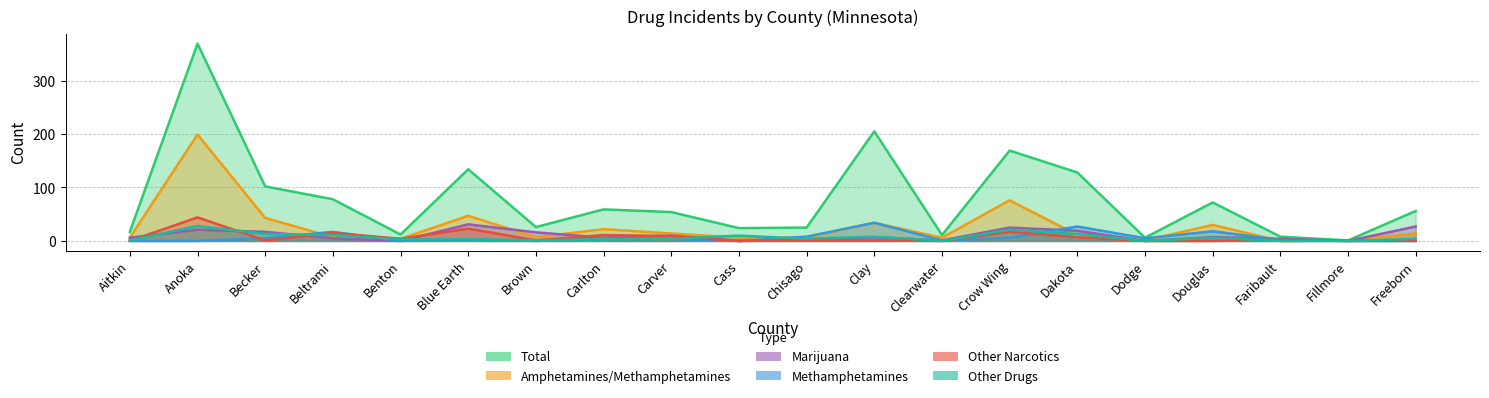

The Marijuana series shows 7 at Dakota. True or false?

False